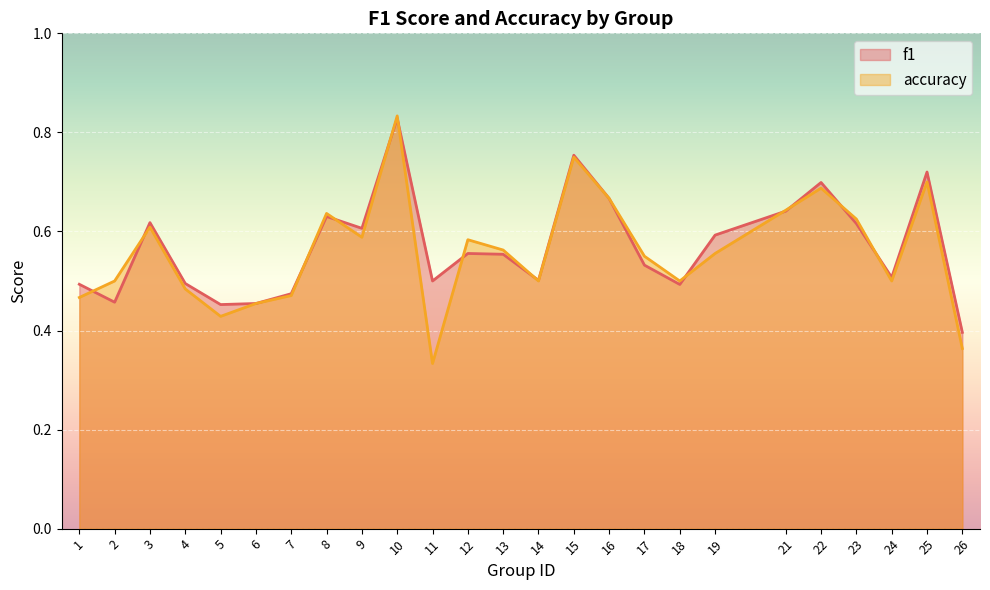

How many intersections are there between accuracy and f1?

13